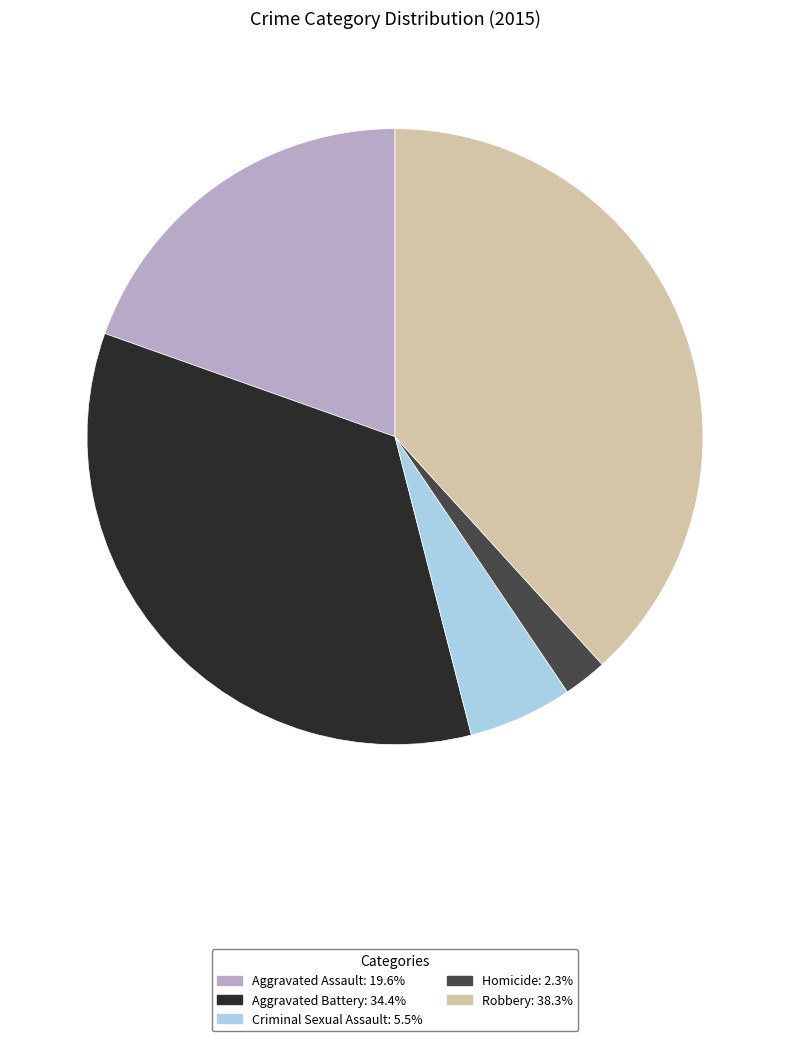

Is Robbery the majority of the pie?

No